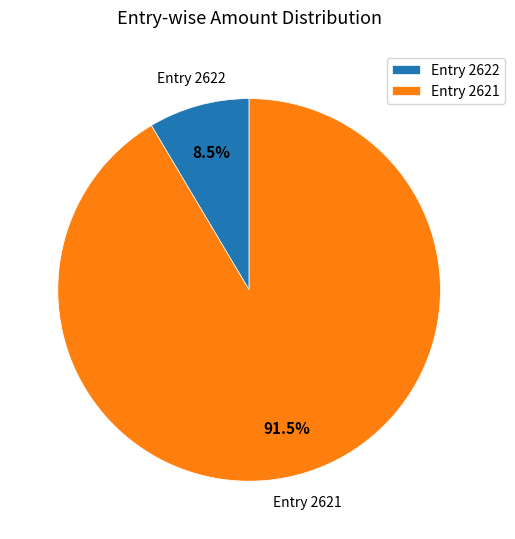

Between Entry 2621 and Entry 2622, which is larger?

Entry 2621